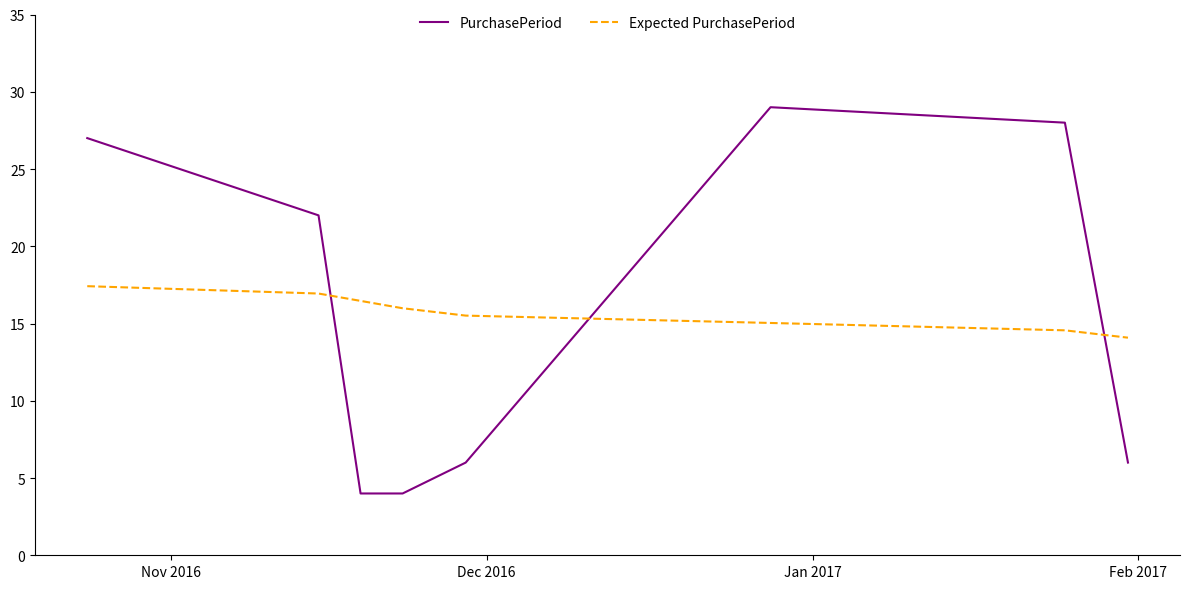

Which series ends up on top after the final intersection of PurchasePeriod and Expected PurchasePeriod?

Expected PurchasePeriod